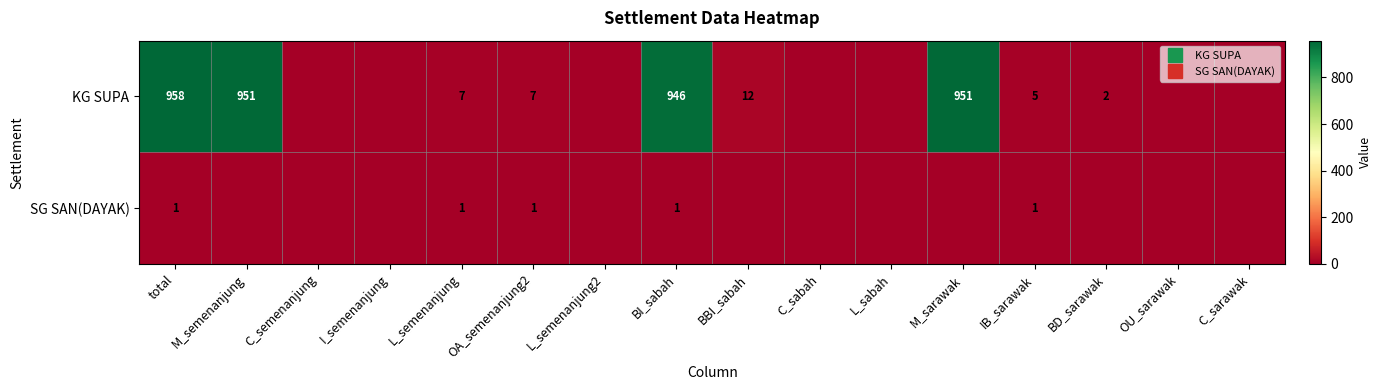

How many data points in KG SUPA are above 5?

7